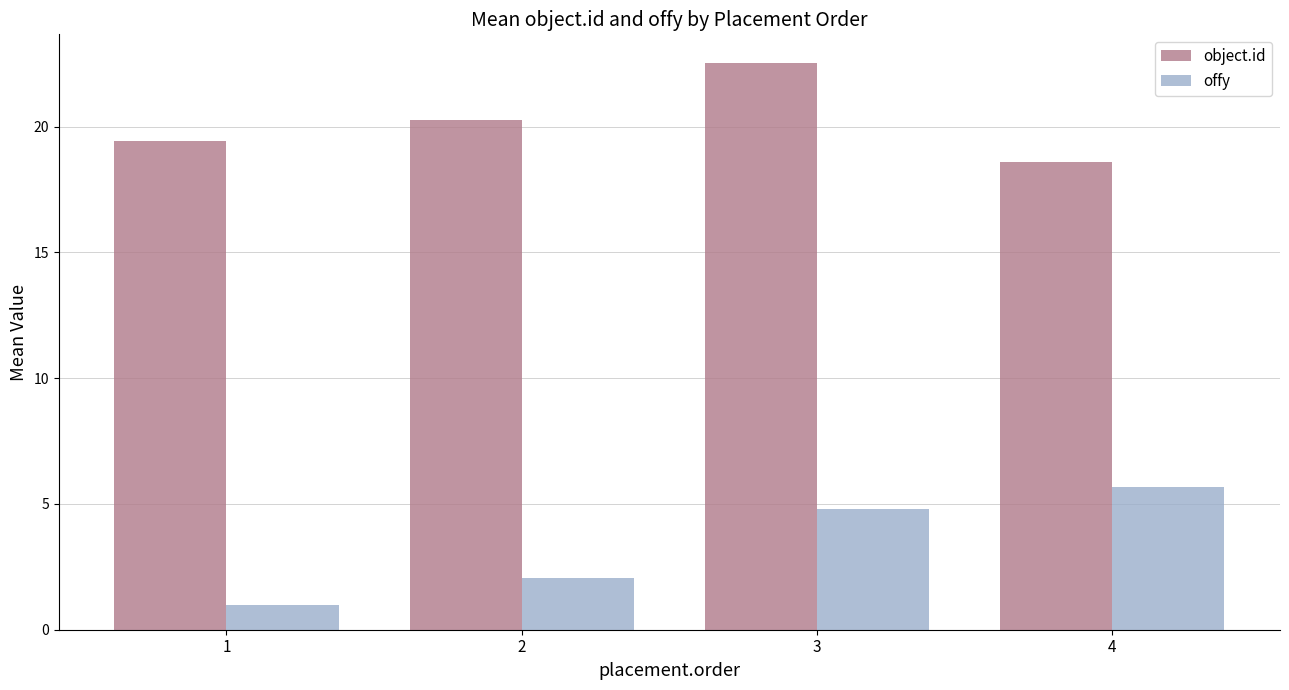

What is the difference between the second highest and second lowest values in the offy series?

2.8